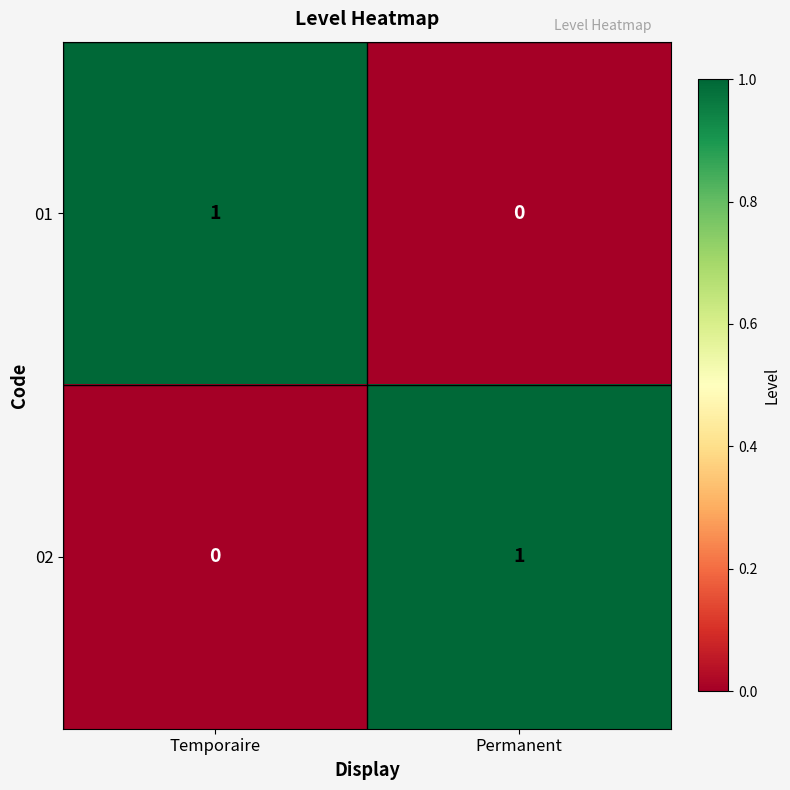

List the labels in order of 02 value, smallest first.

Temporaire, Permanent